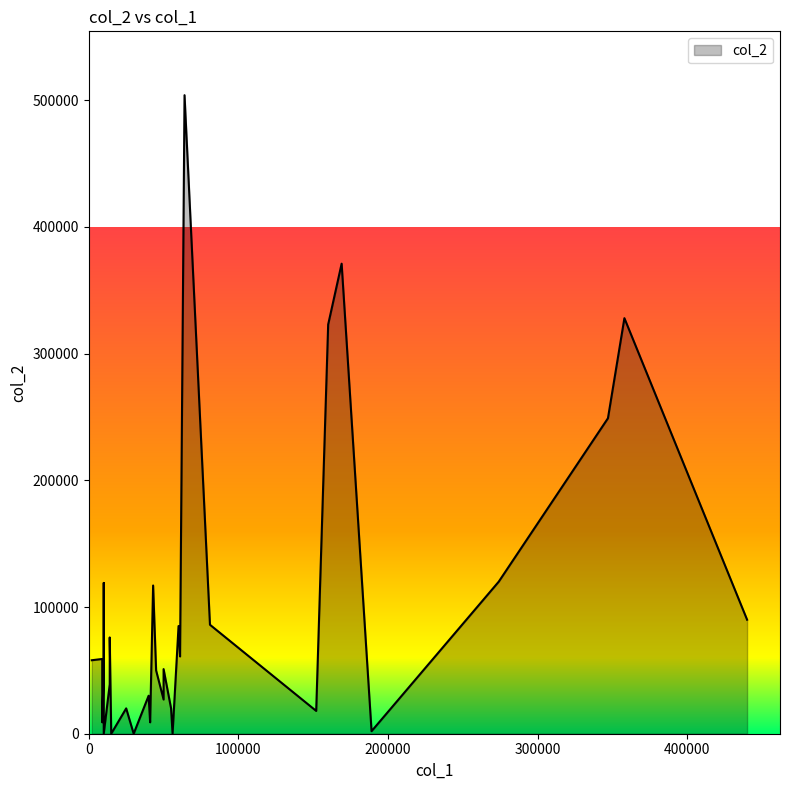

At which category does the chart reach its minimum across all series?

30000